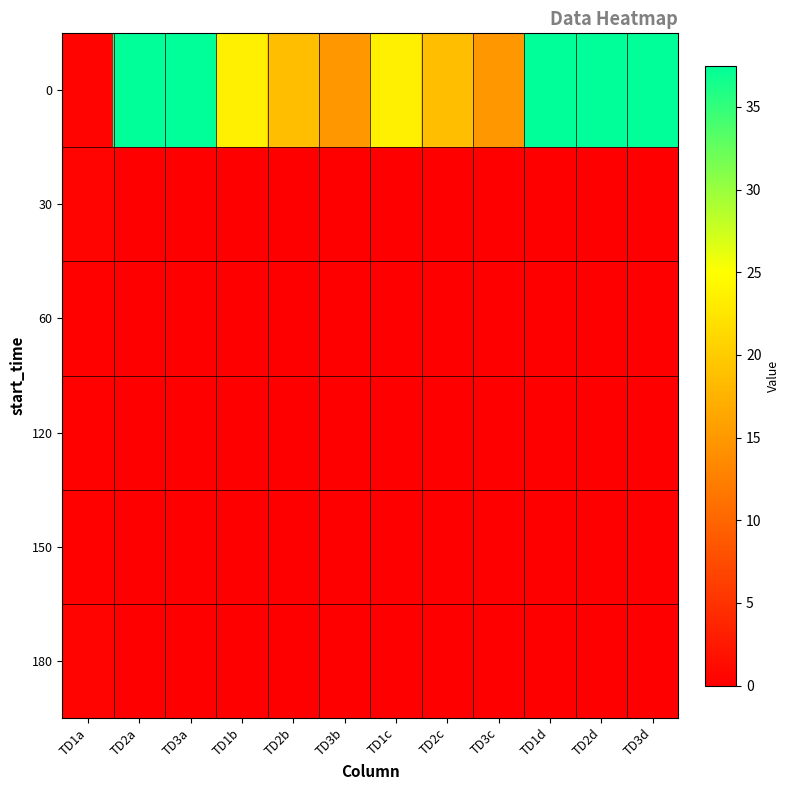

How many series are shown in this chart?

6